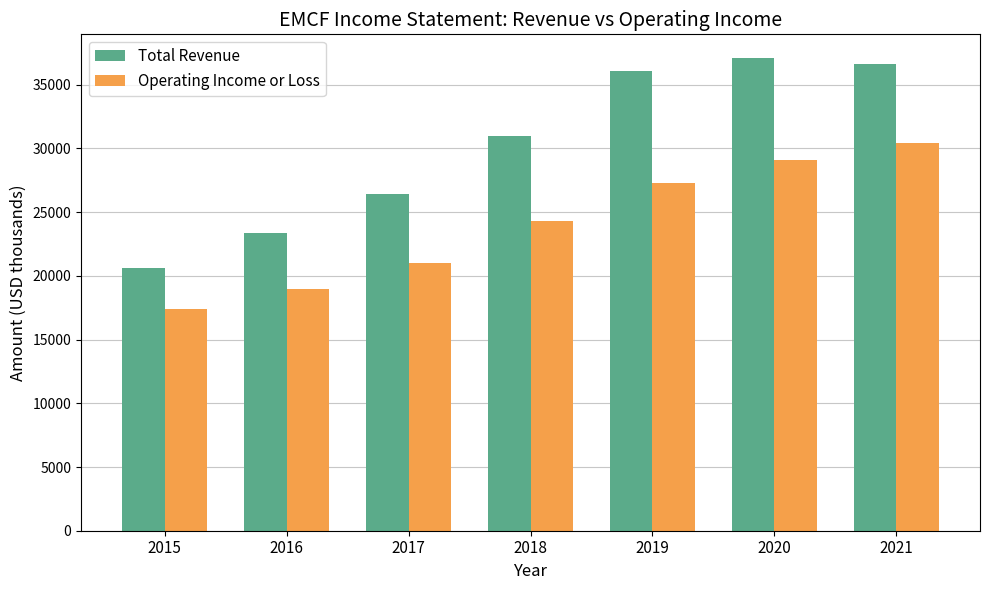

List the labels in order of Operating Income or Loss value, largest first.

2021, 2020, 2019, 2018, 2017, 2016, 2015